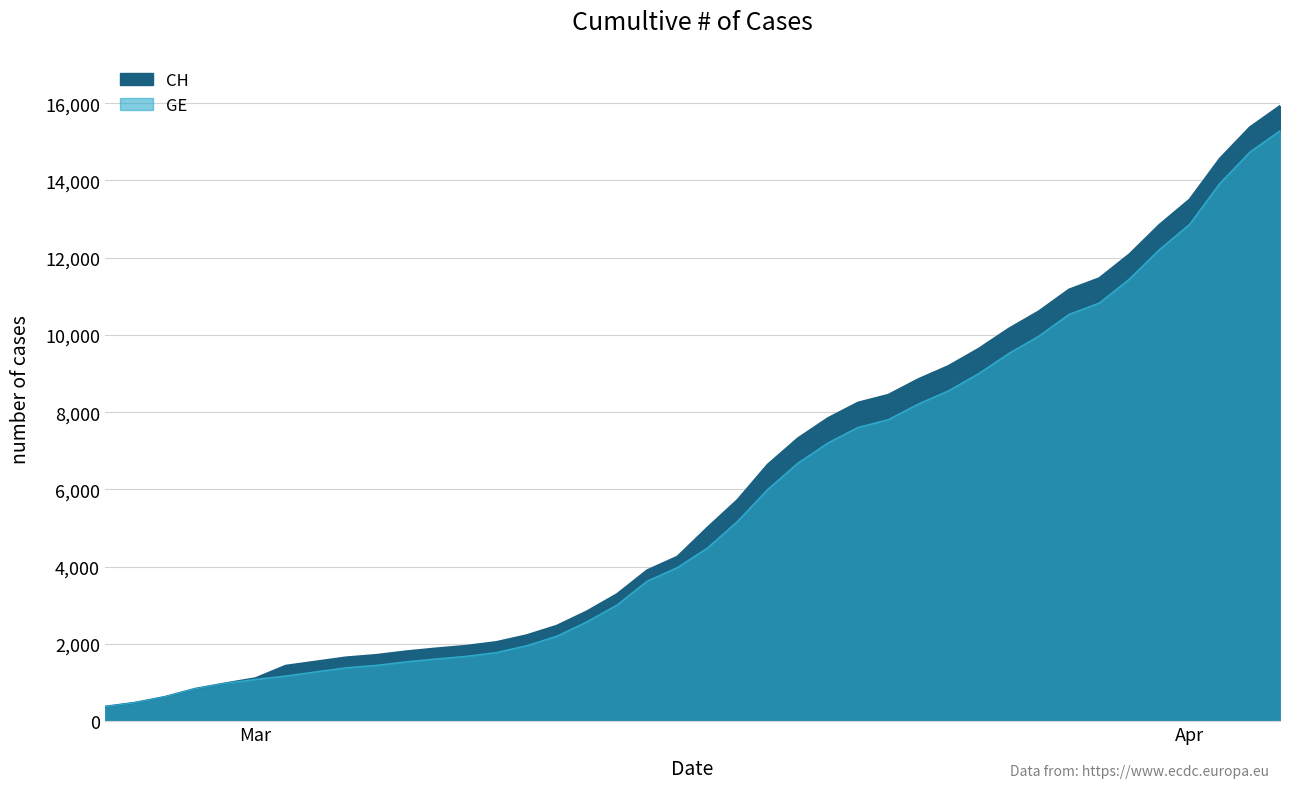

At how many categories does at least one series exceed 9670?

10